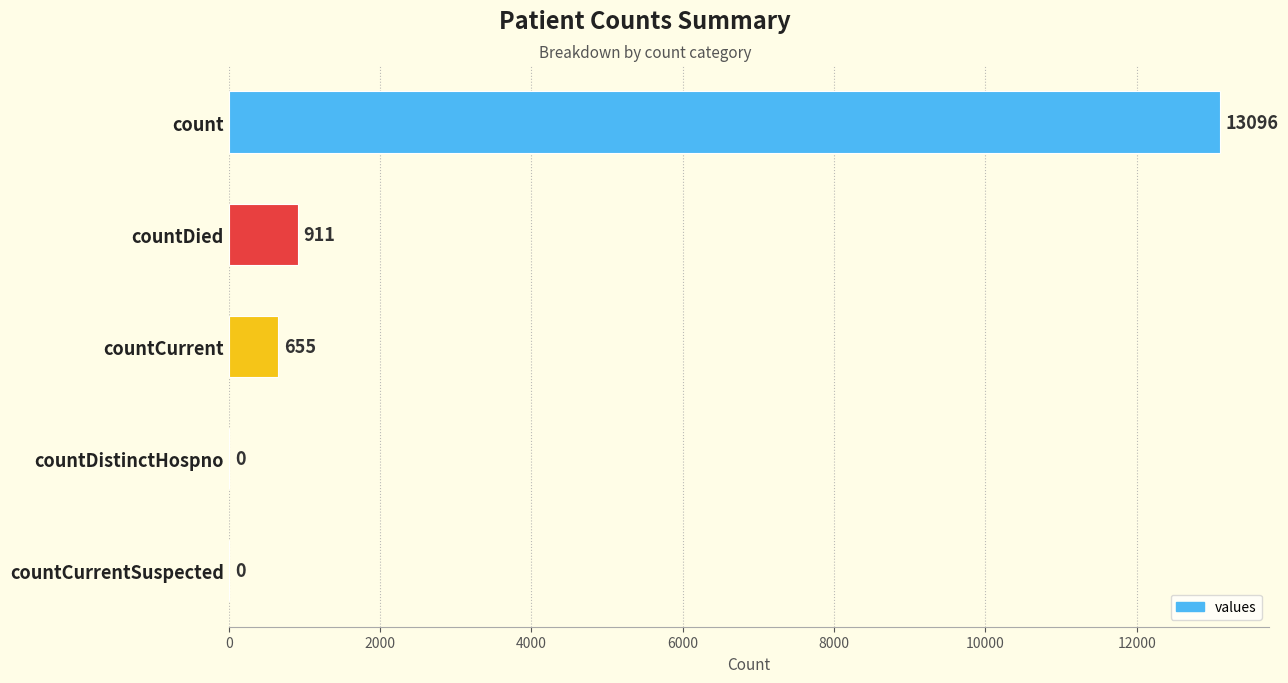

Is it true that the value at countDied is 911?

True